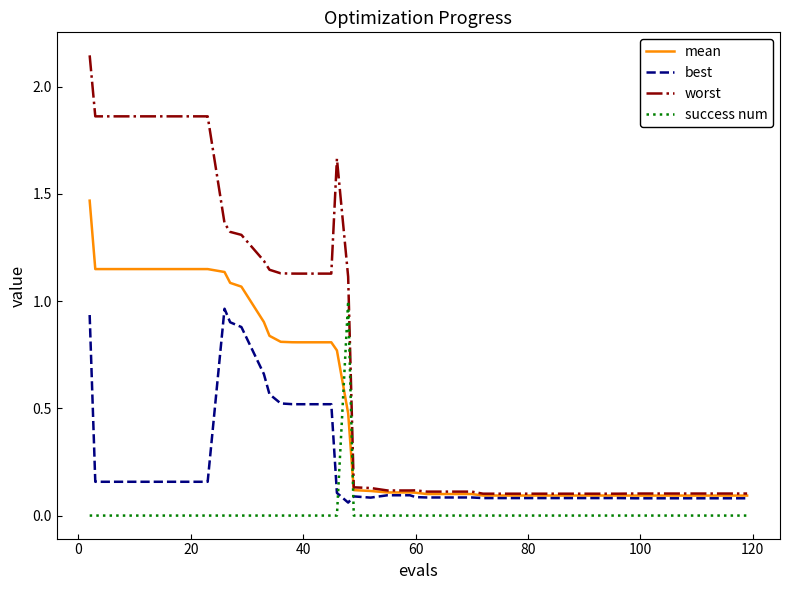

What is the difference between the maximum and minimum values in the worst series?

2.0